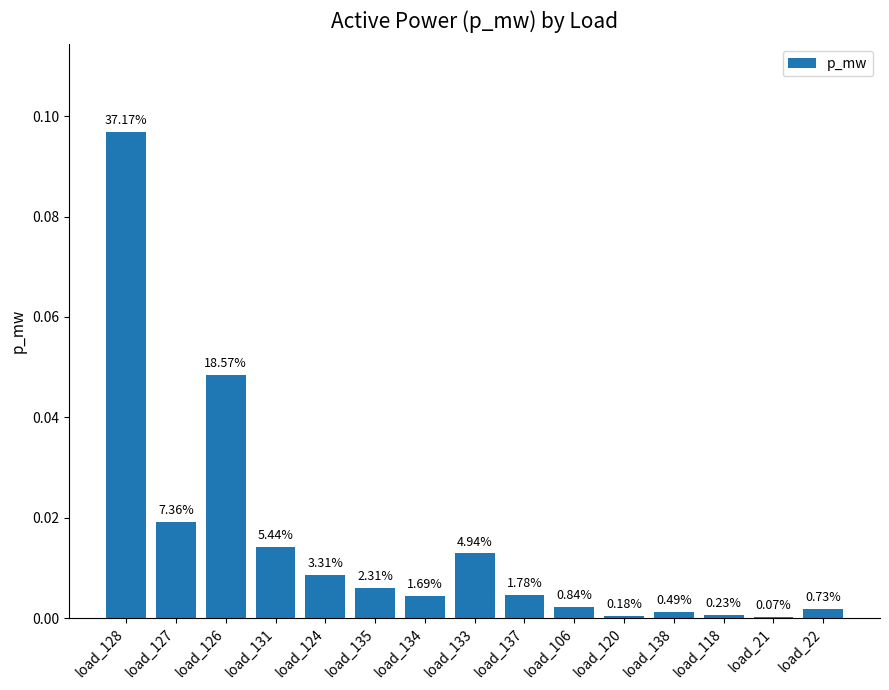

Are the bars grouped side by side (vs. stacked)?

No